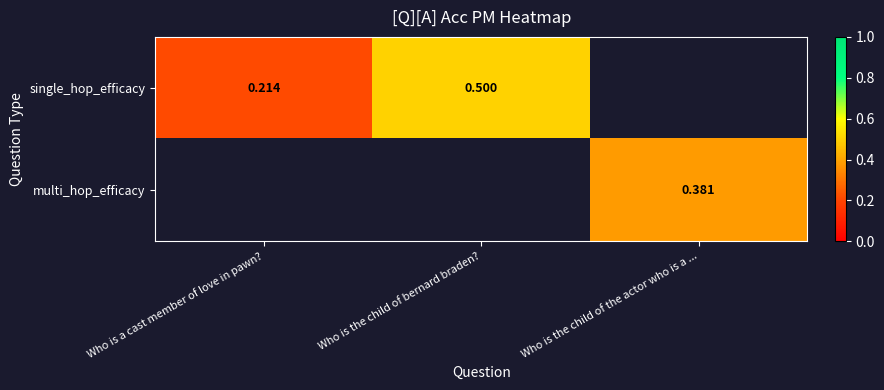

What is the maximum value shown in the chart?

0.5